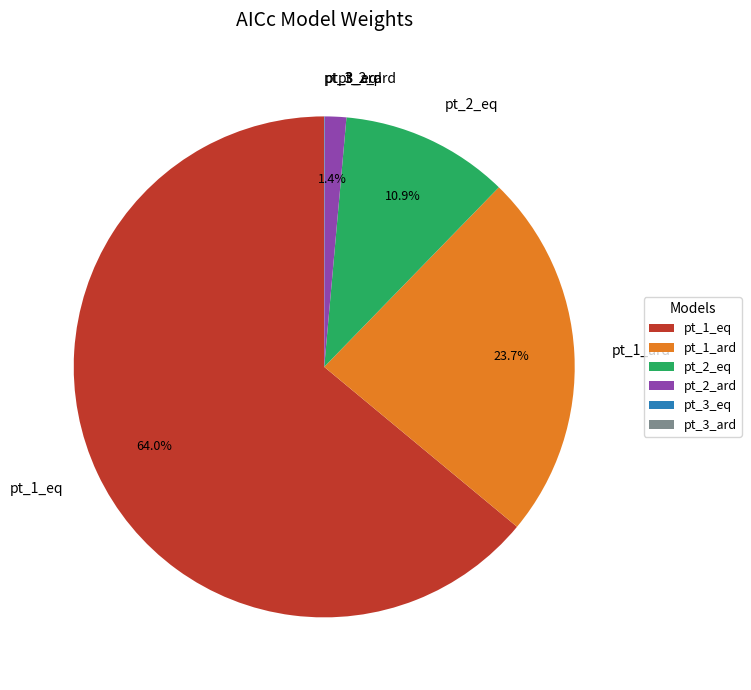

Which slice is the largest?

pt_1_eq